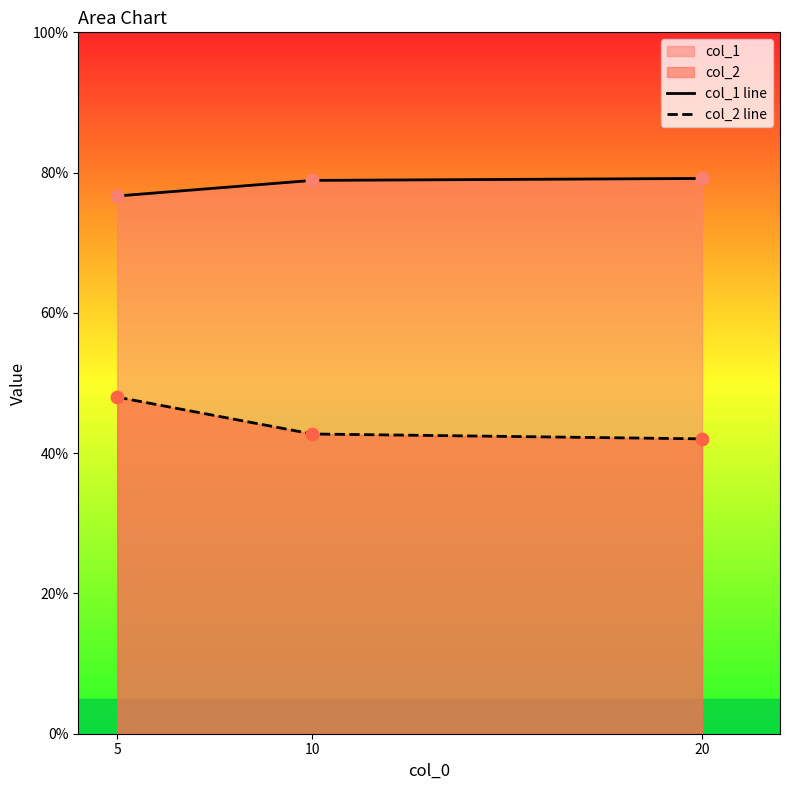

At which category is the sum across all series the highest?

5